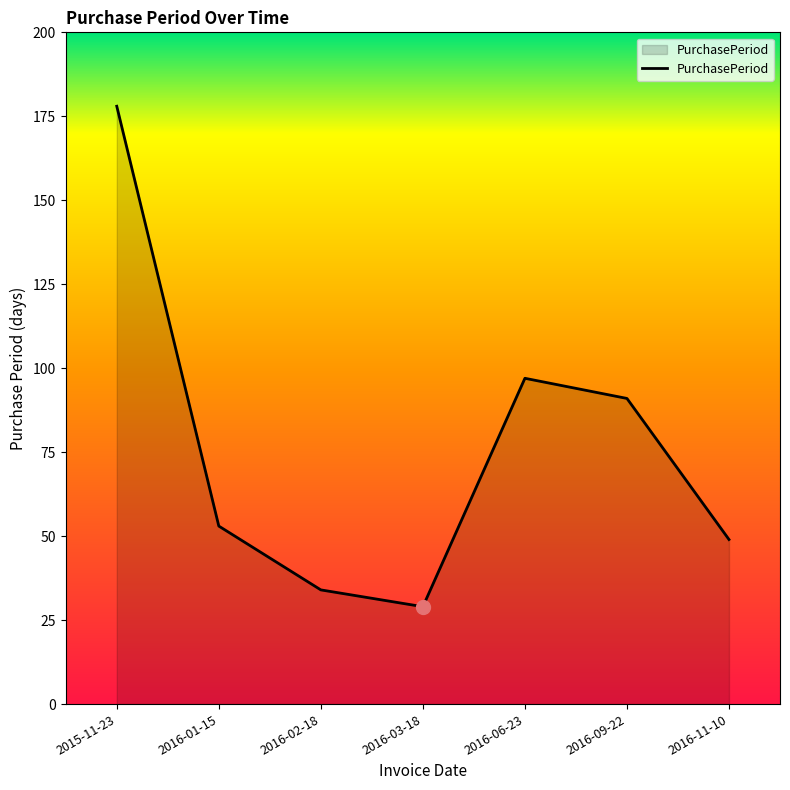

What is the change in value from 2016-01-15 to 2016-09-22?

+38